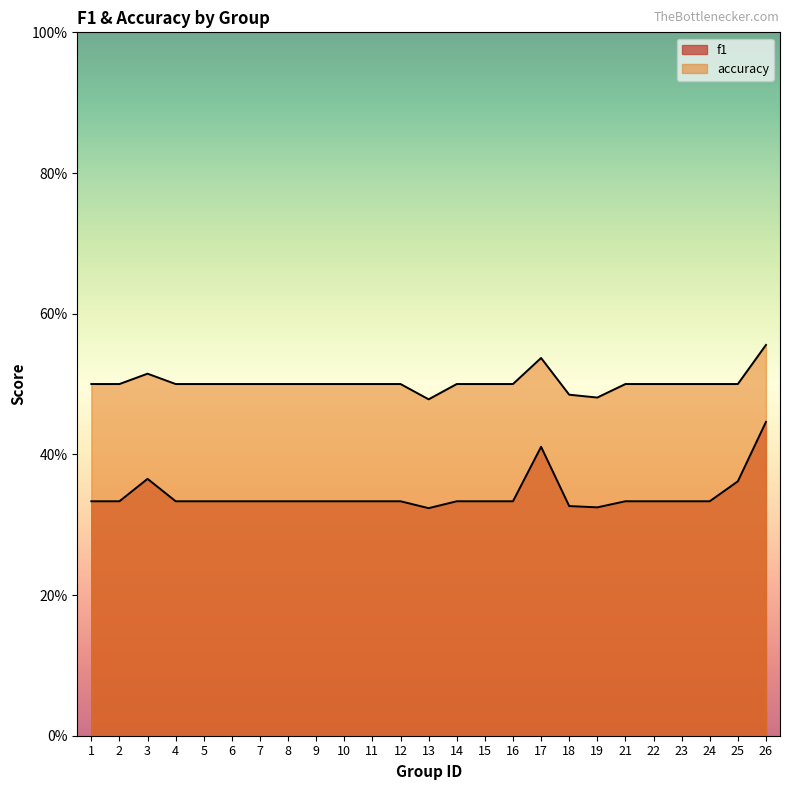

Where is accuracy nearest to the value 0?

13